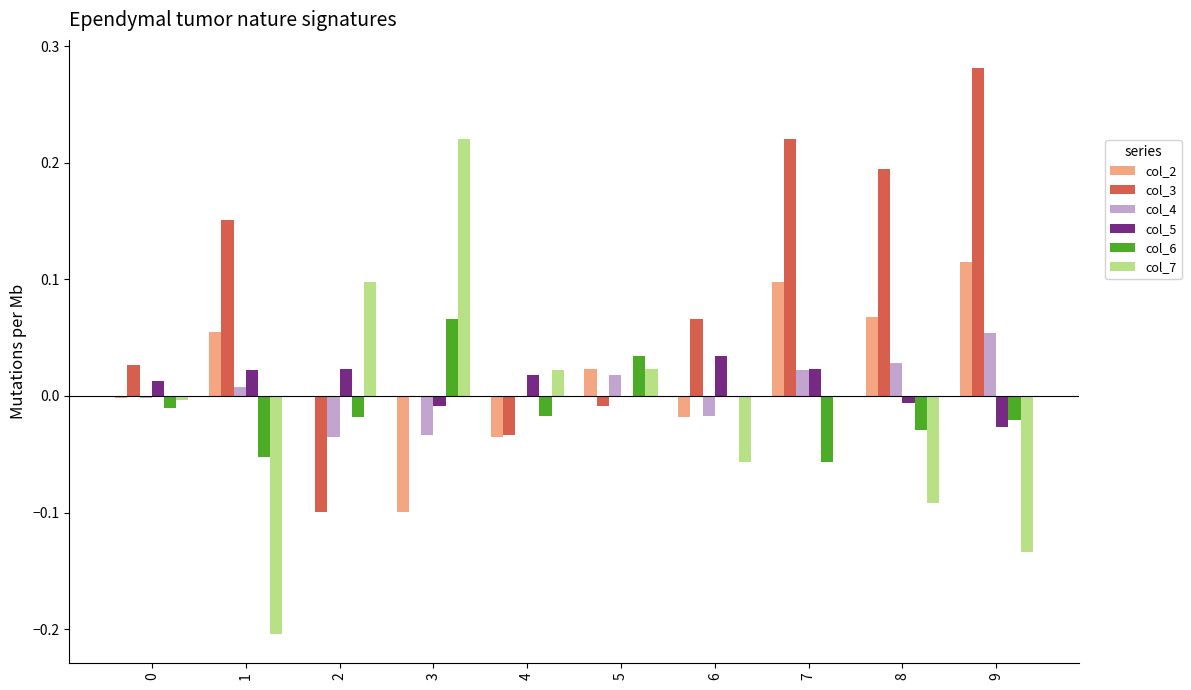

Which series has the largest total across all categories?

col_3